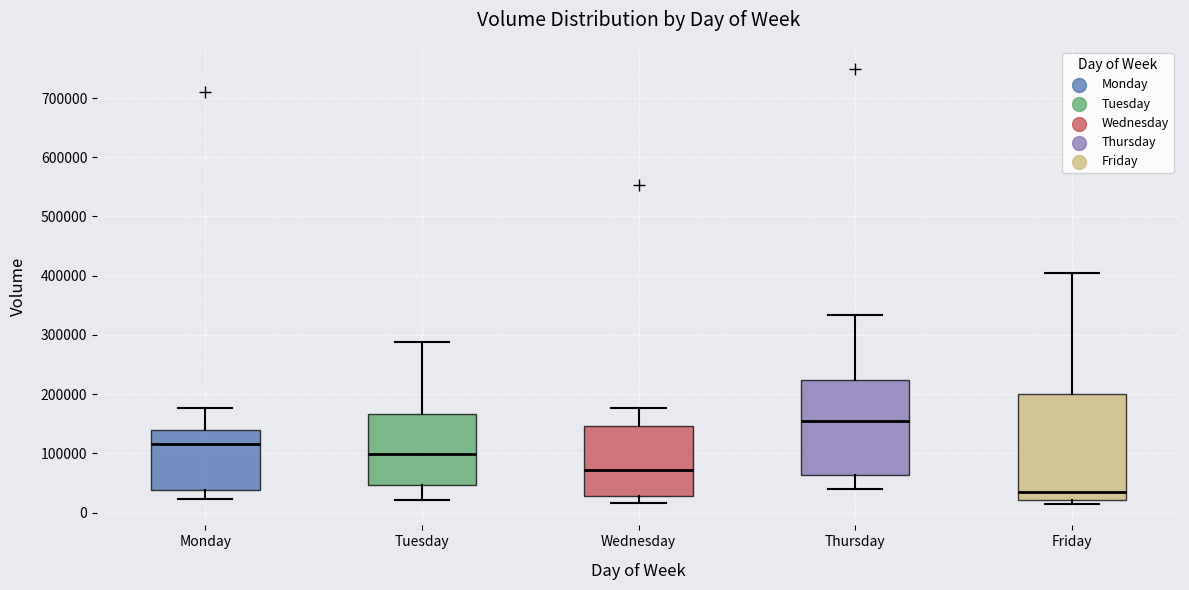

Reading left to right, read every box against the y-axis: the position of its median line, the range the box covers, and the ends of its whiskers. The values are not printed on the chart, so give them approximately, as read against the axis.

Monday: median 120000, box 40000 to 140000, whiskers 20000 to 180000
Tuesday: median 100000, box 50000 to 170000, whiskers 20000 to 290000
Wednesday: median 70000, box 30000 to 150000, whiskers 20000 to 180000
Thursday: median 150000, box 60000 to 220000, whiskers 40000 to 330000
Friday: median 40000, box 20000 to 200000, whiskers 20000 (just below the box's lower edge) to 400000